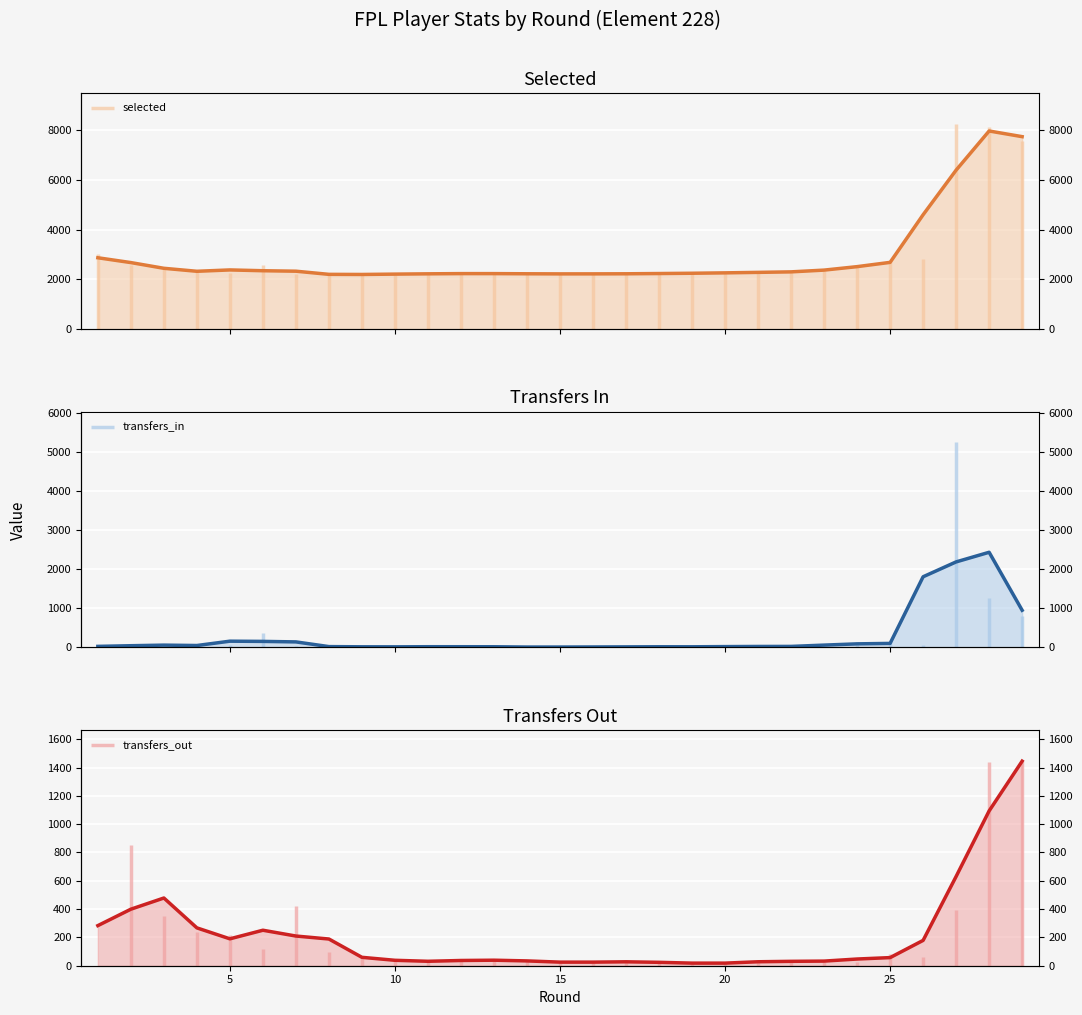

In transfers_in, how many points are lower than both neighbors (excluding endpoints)?

3